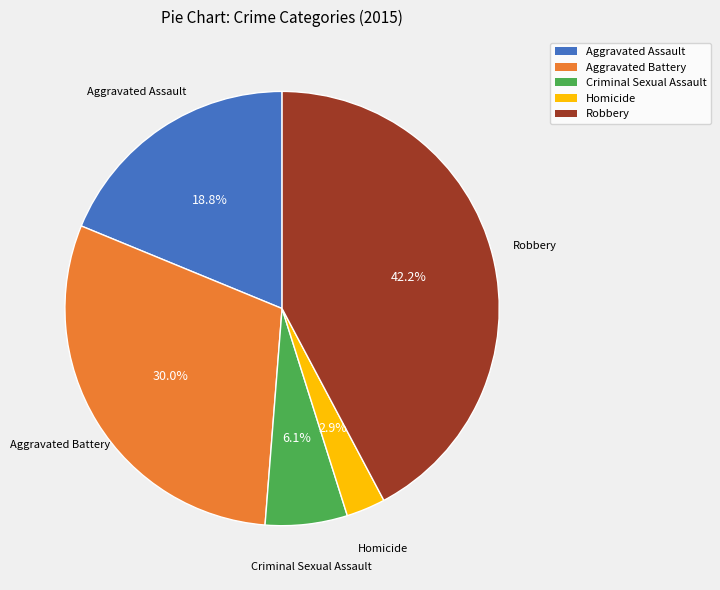

What percentage do Aggravated Assault and Robbery together represent?

61.0%